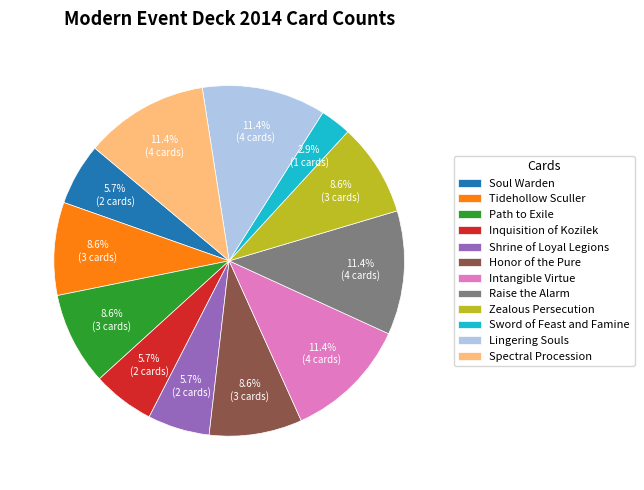

Does Inquisition of Kozilek account for over 50% of the chart?

No